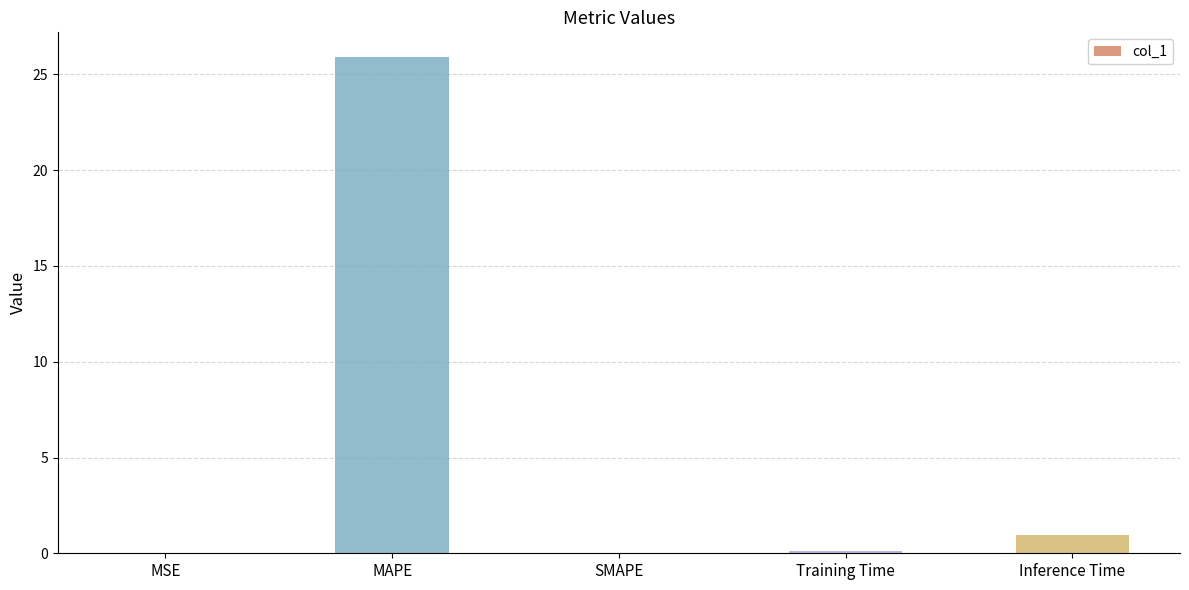

Which category has the highest value across all series?

MAPE